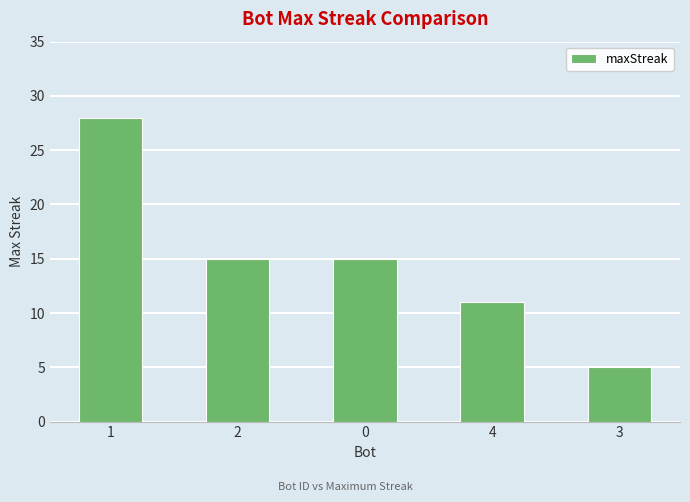

Reading left to right, extract all data points from this chart.

28	15	15	11	5